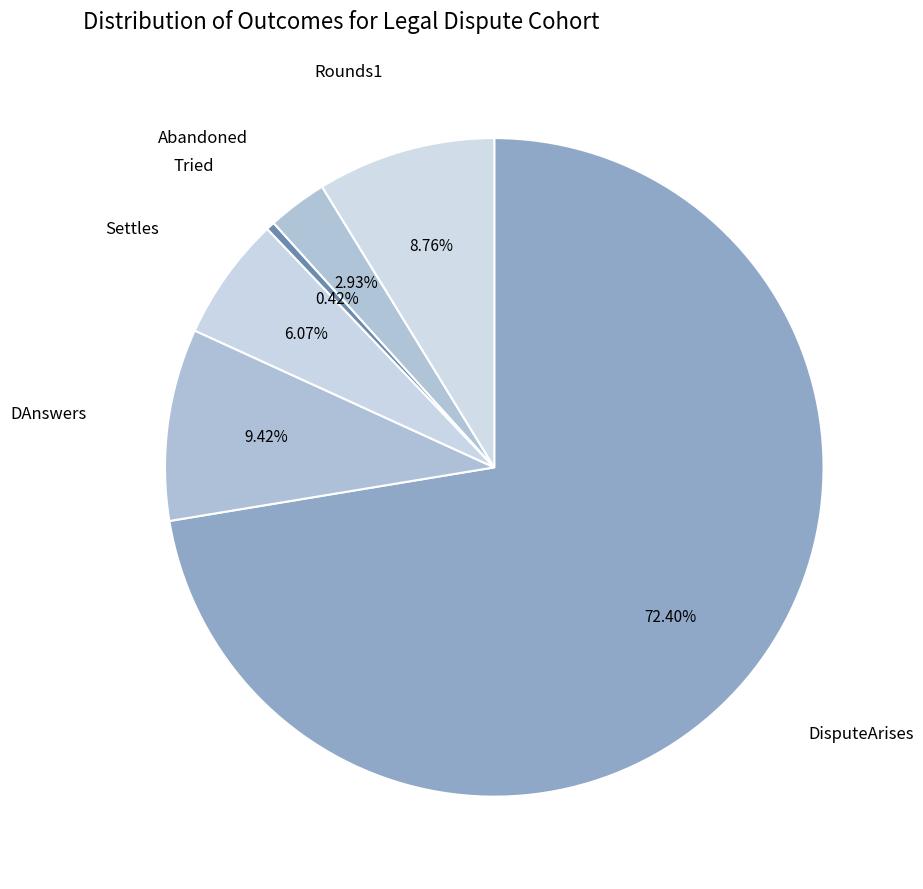

Is the sum of Rounds1 and Settles greater than half?

No